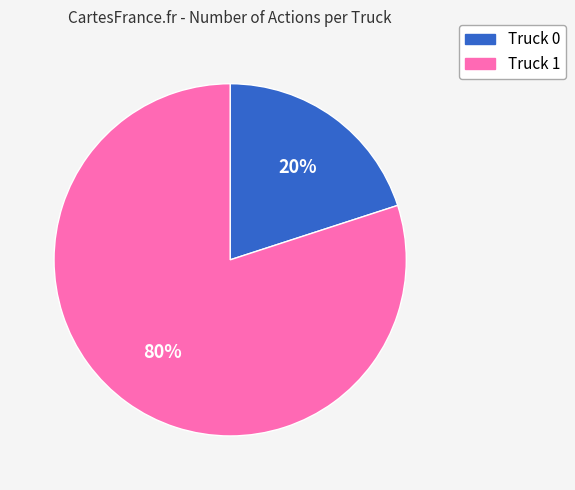

How many slices are in this pie chart?

2